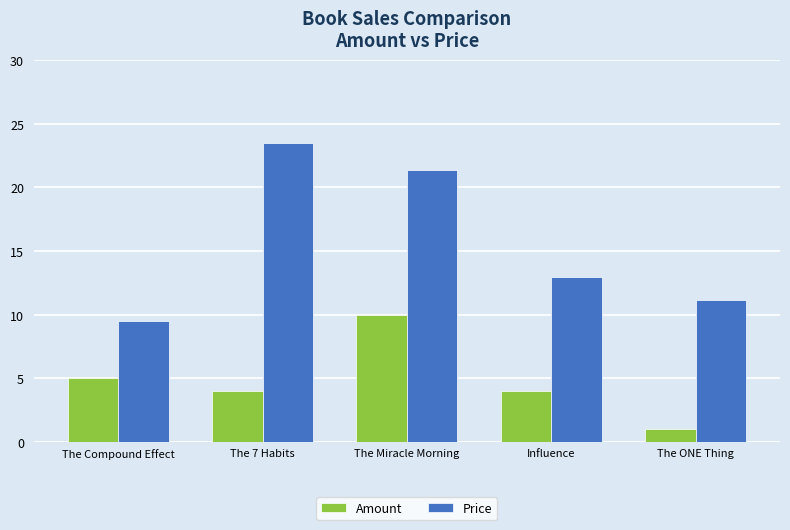

At how many categories does at least one series exceed 7?

5